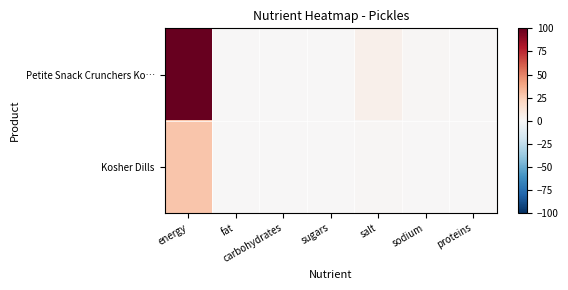

Reading right to left, list all the values displayed in this chart.

Petite Snack Crunchers Ko…: proteins=0.0	sodium=1.5	salt=4.8	sugars=0.0	carbohydrates=0.0	fat=0.0	energy=100.0
Kosher Dills: proteins=0.0	sodium=0.3	salt=1.3	sugars=0.0	carbohydrates=0.0	fat=0.0	energy=28.0